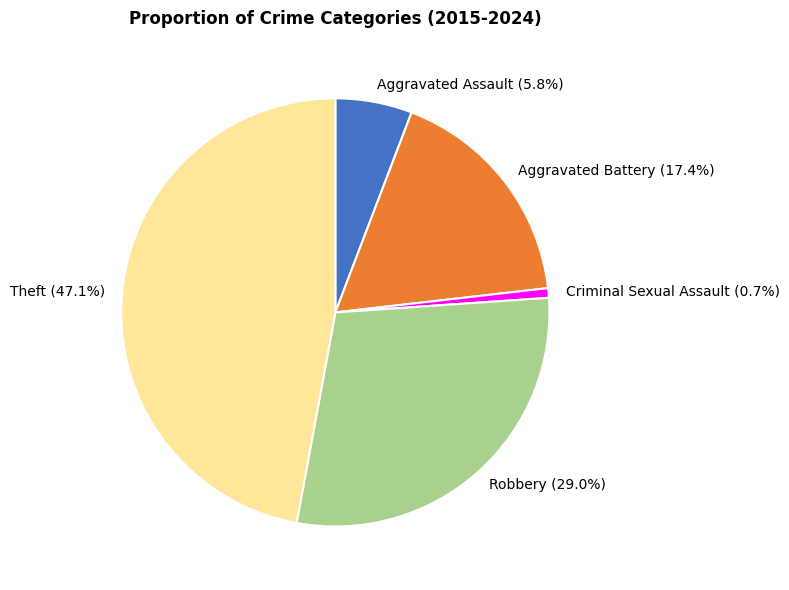

How many slices are in this pie chart?

5